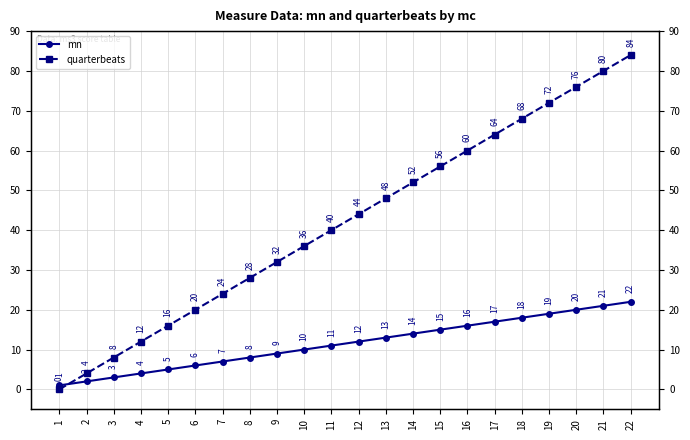

What is the difference between the quarterbeats values at 12 and 3?

36